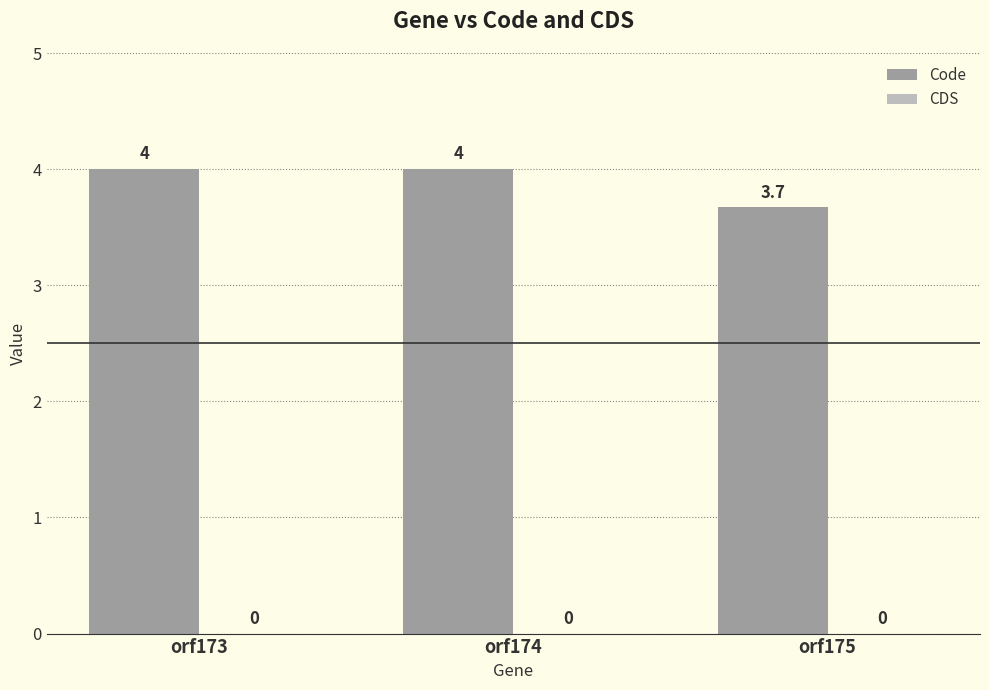

Where is the data nearest to the value 3?

orf175